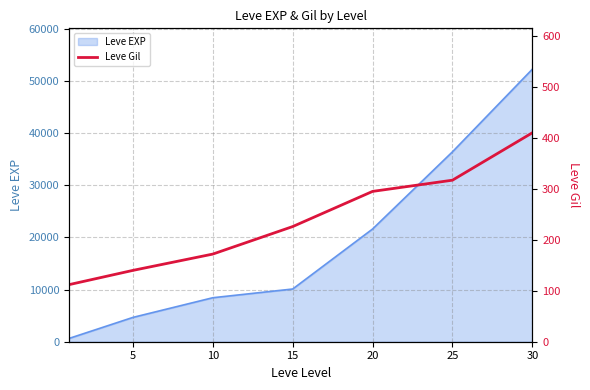

The value of Leve EXP at 30 is 52220. True or false?

True